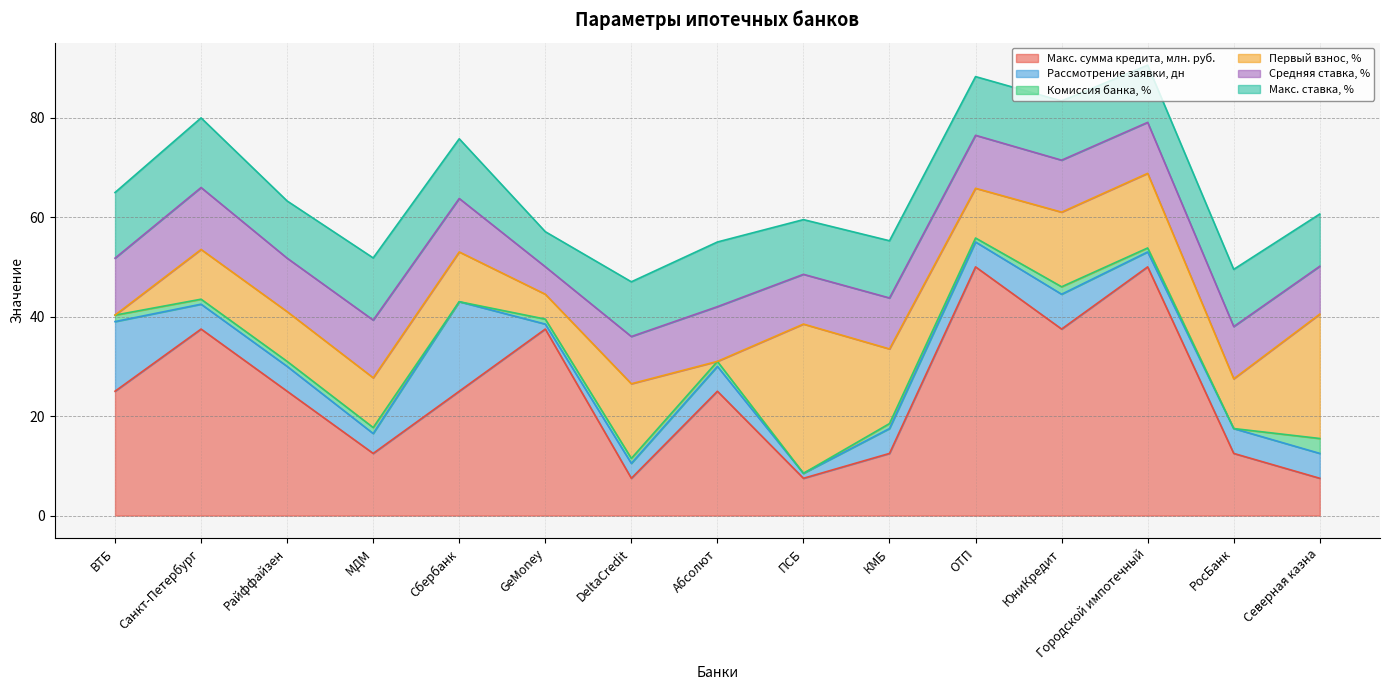

What position from the right is ЮниКредит?

4